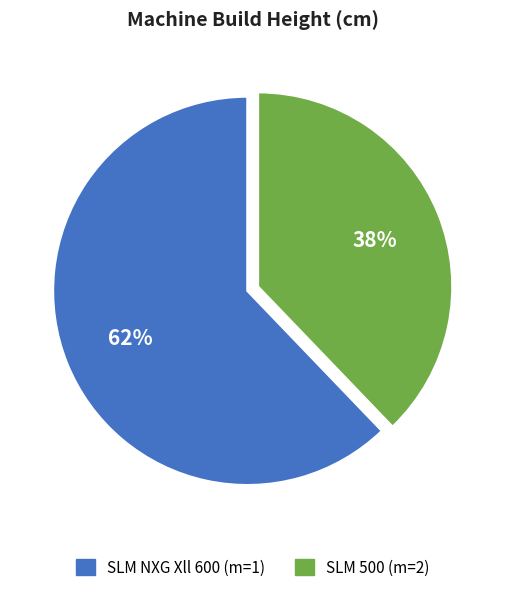

The SLM 500 (m=2) slice represents 51% of the pie. True or false?

False